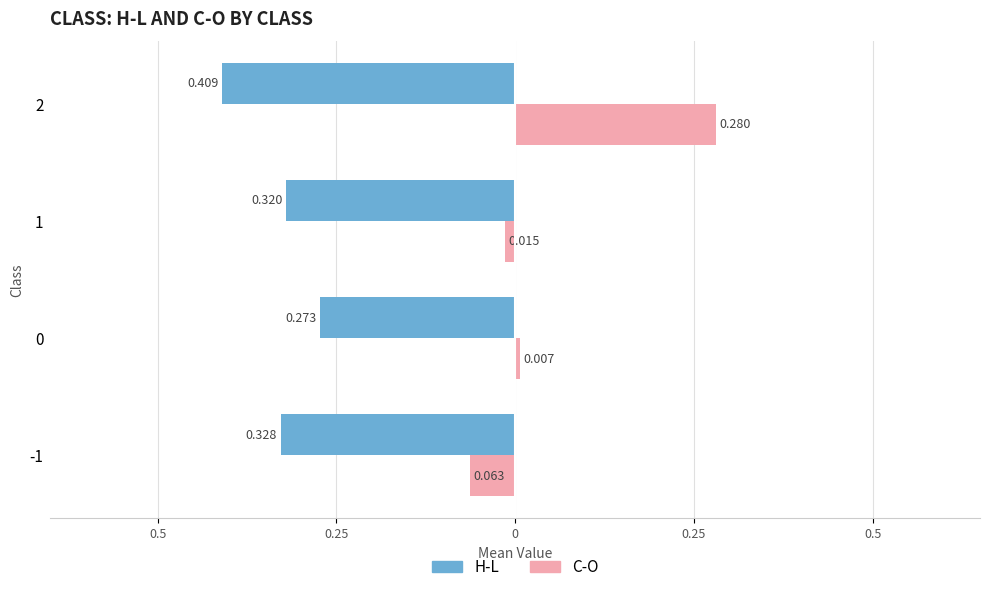

What are all the series names shown in the legend?

H-L, C-O